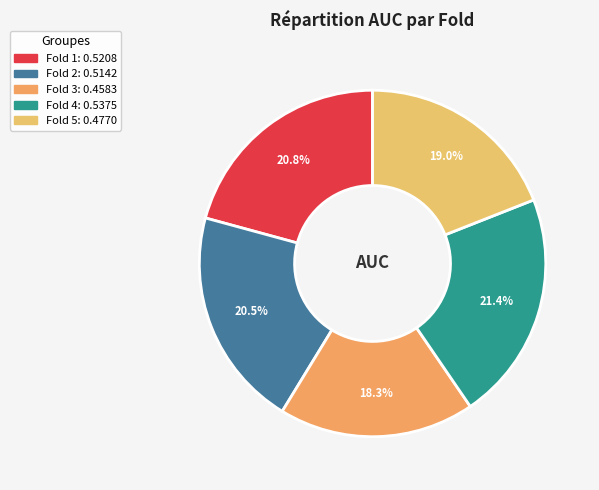

Rank the categories by value from highest to lowest.

Fold 4, Fold 1, Fold 2, Fold 5, Fold 3